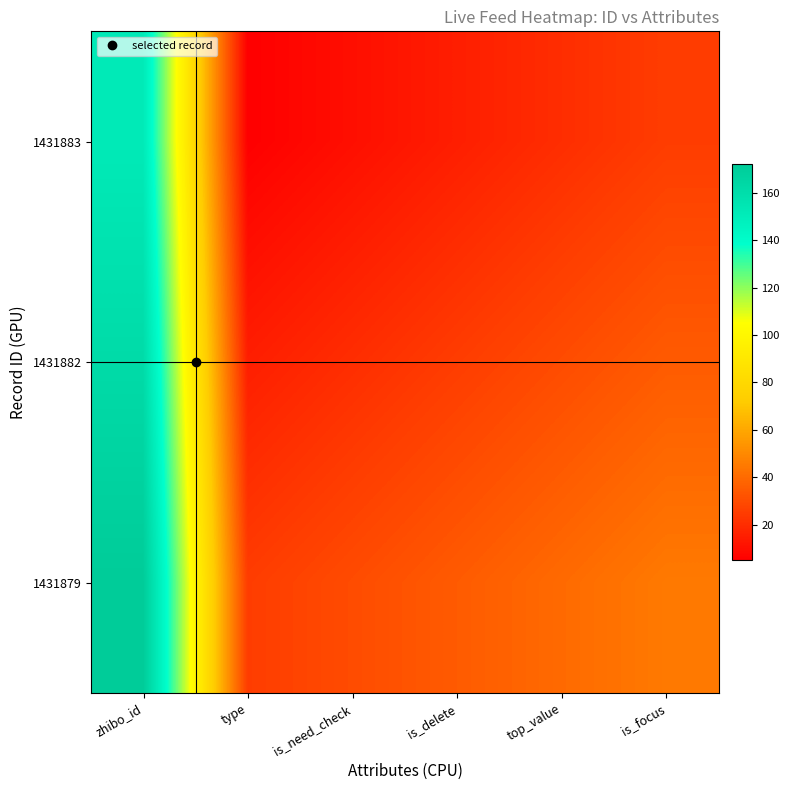

What is the total value across all series at type?

45